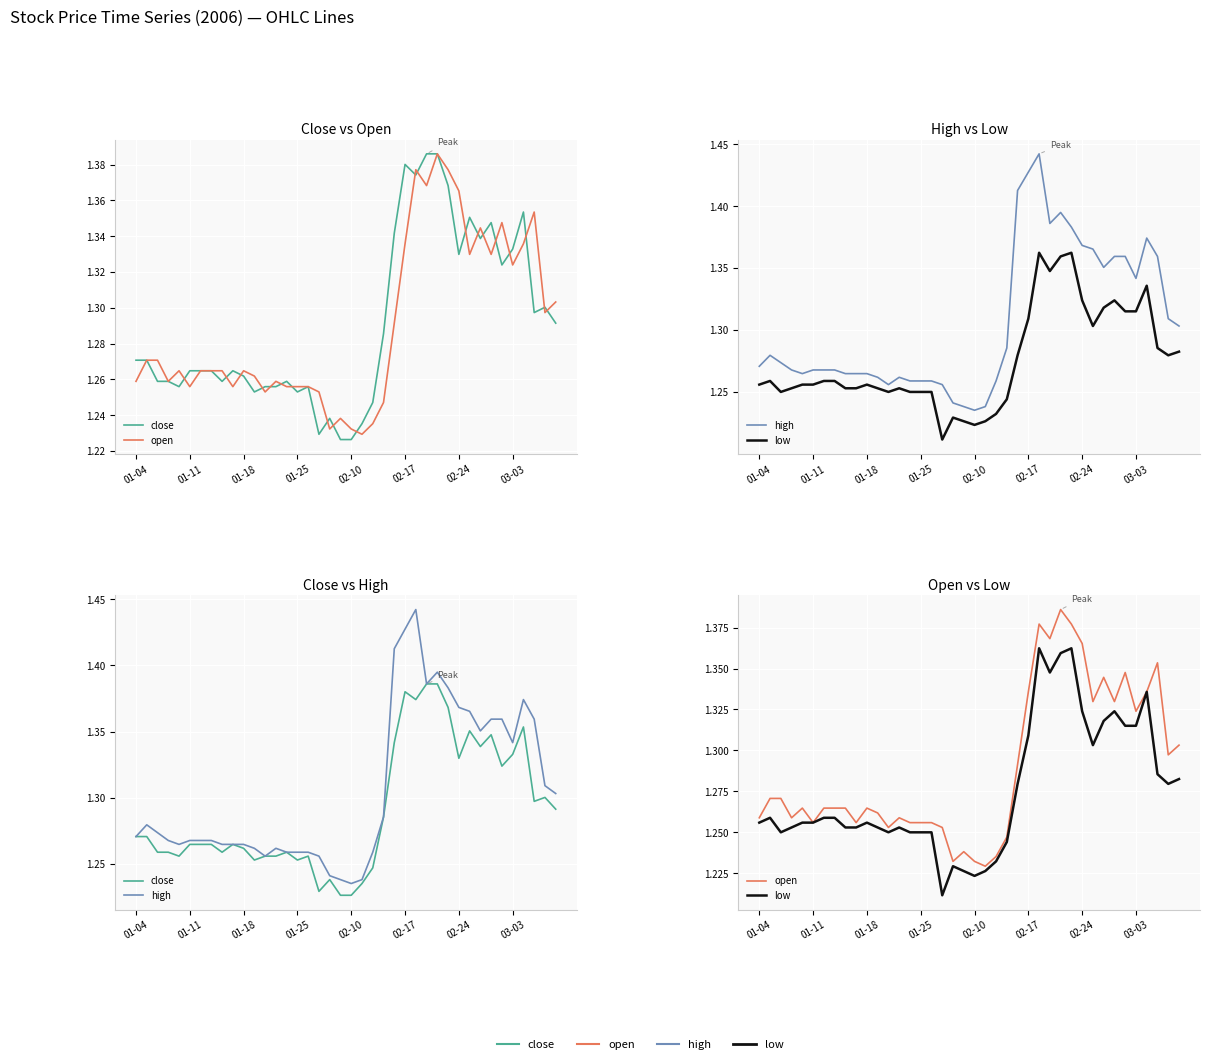

What is the maximum value for high?

1.4